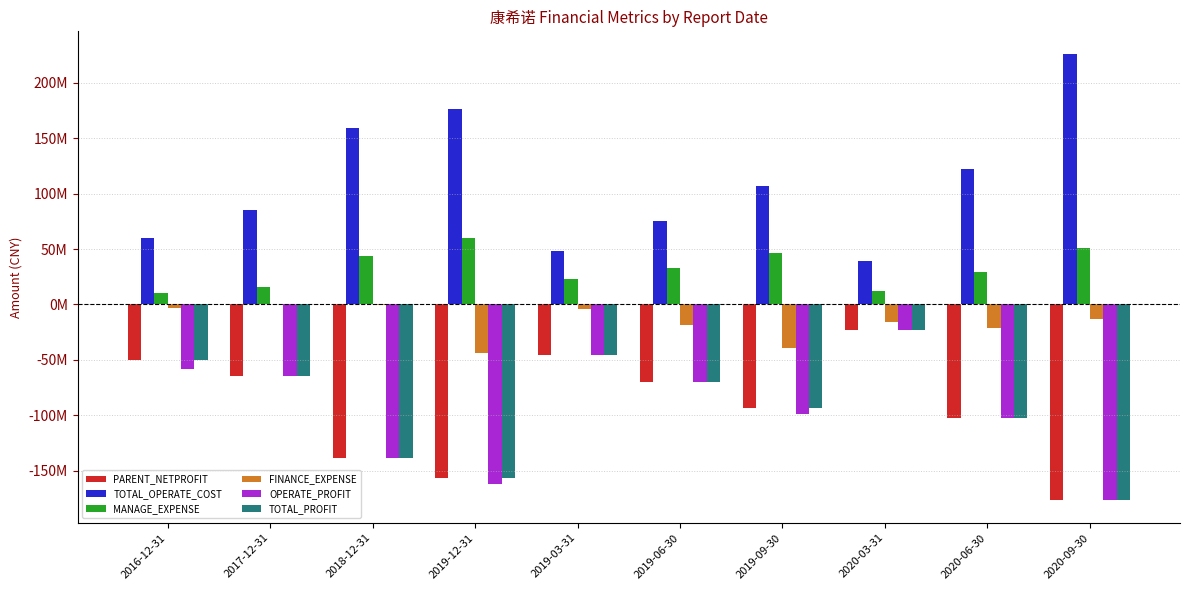

What is the difference between the maximum and minimum values in the FINANCE_EXPENSE series?

44163596.0